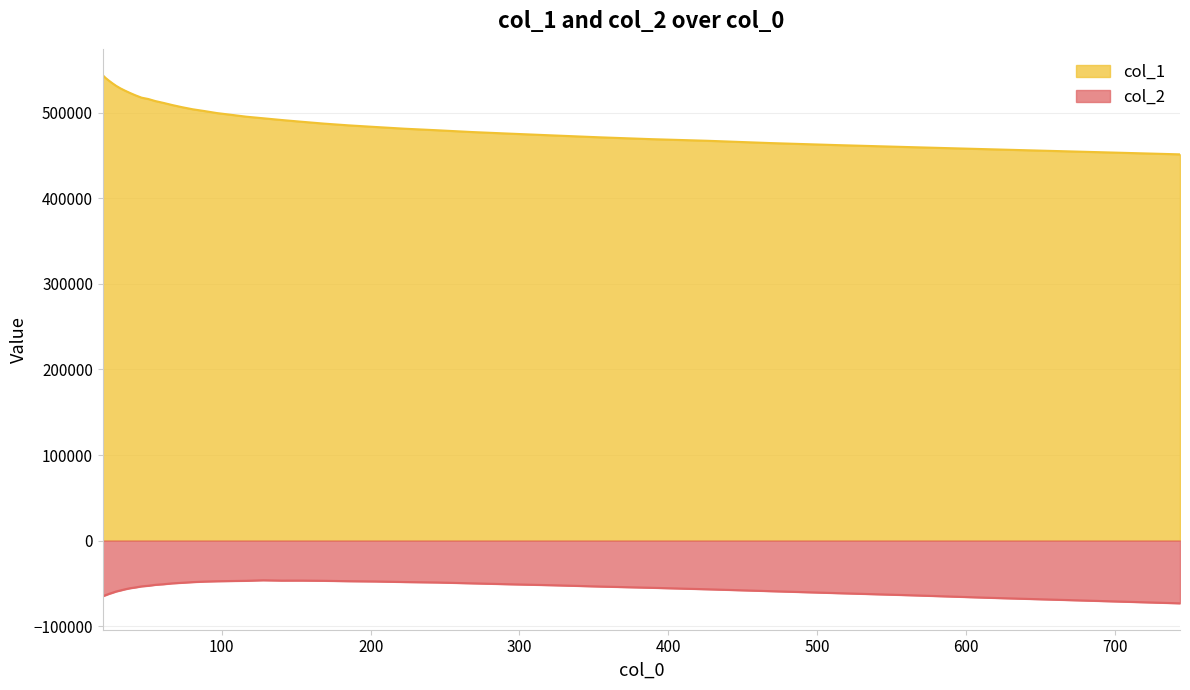

At which label is col_1 closest to 497661?

106.136